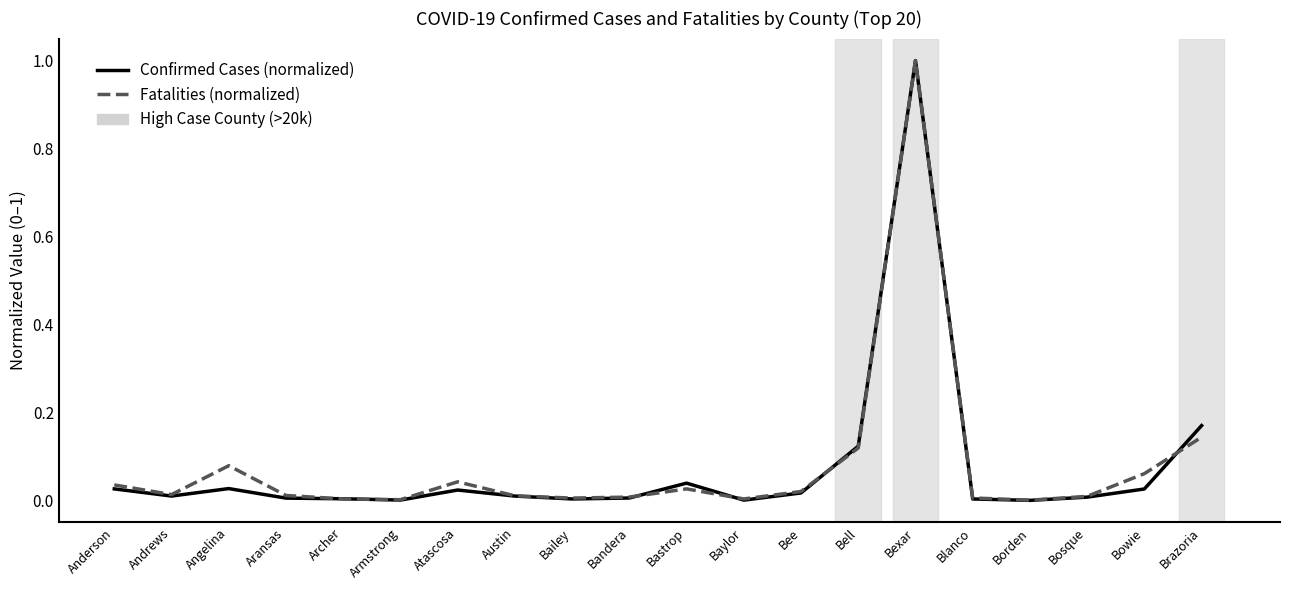

At which category is the sum across all series the highest?

Bexar